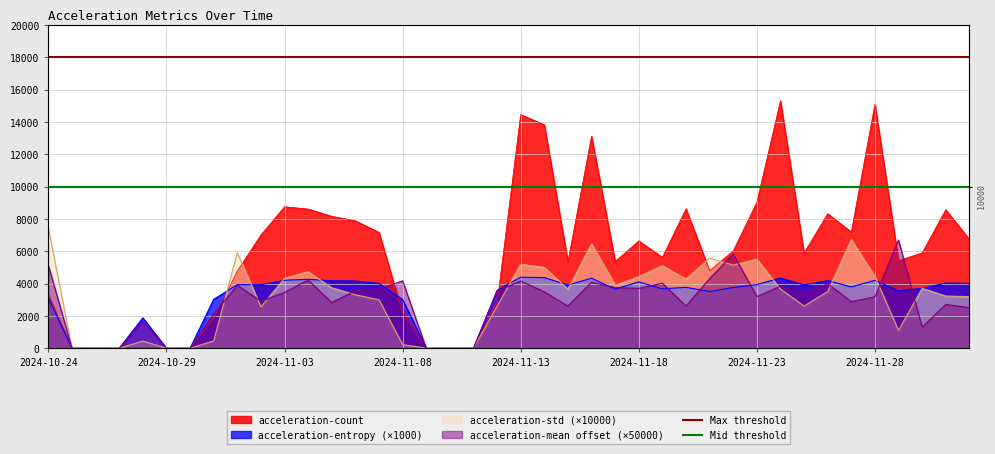

What is the sum of the Mid threshold values at 2024-10-29 and 2024-10-24?

20000